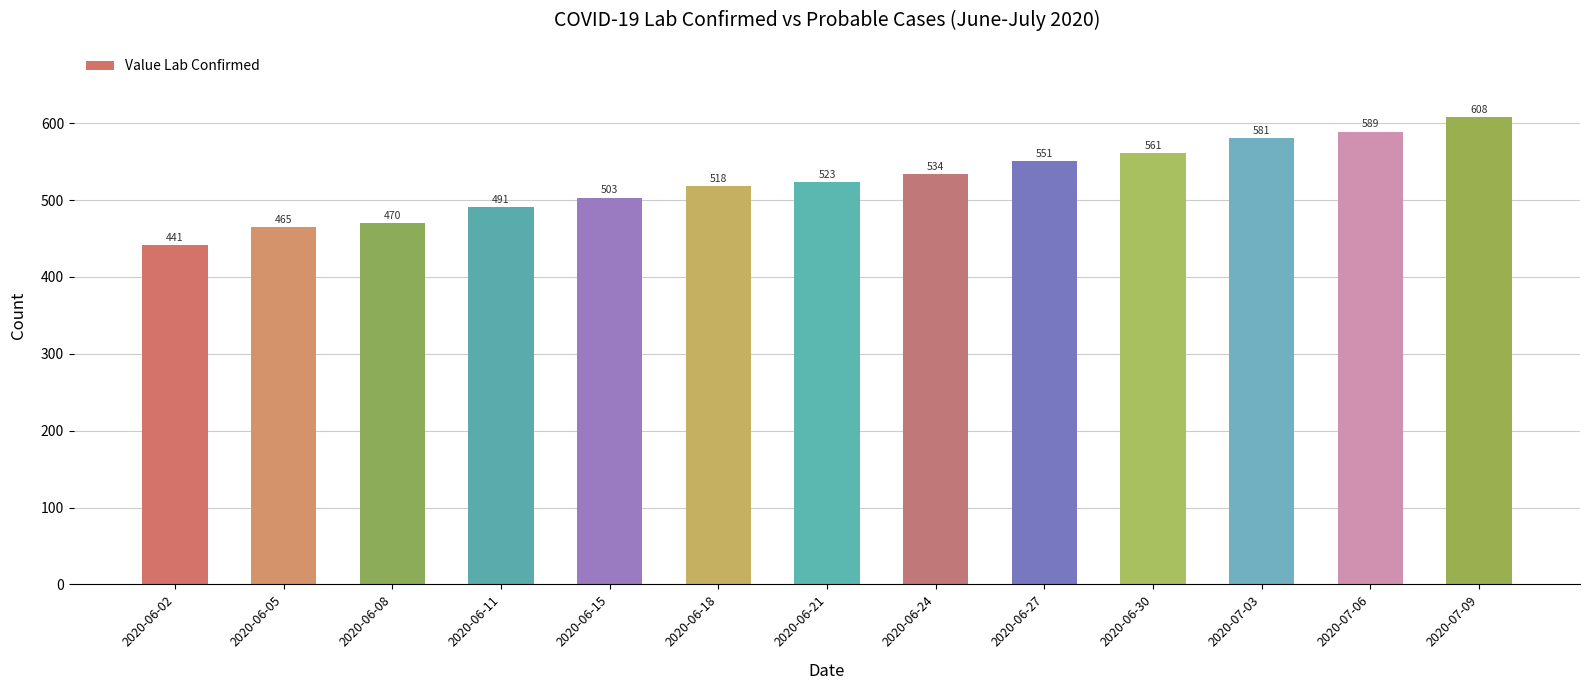

At which category does the chart reach its minimum across all series?

2020-06-02